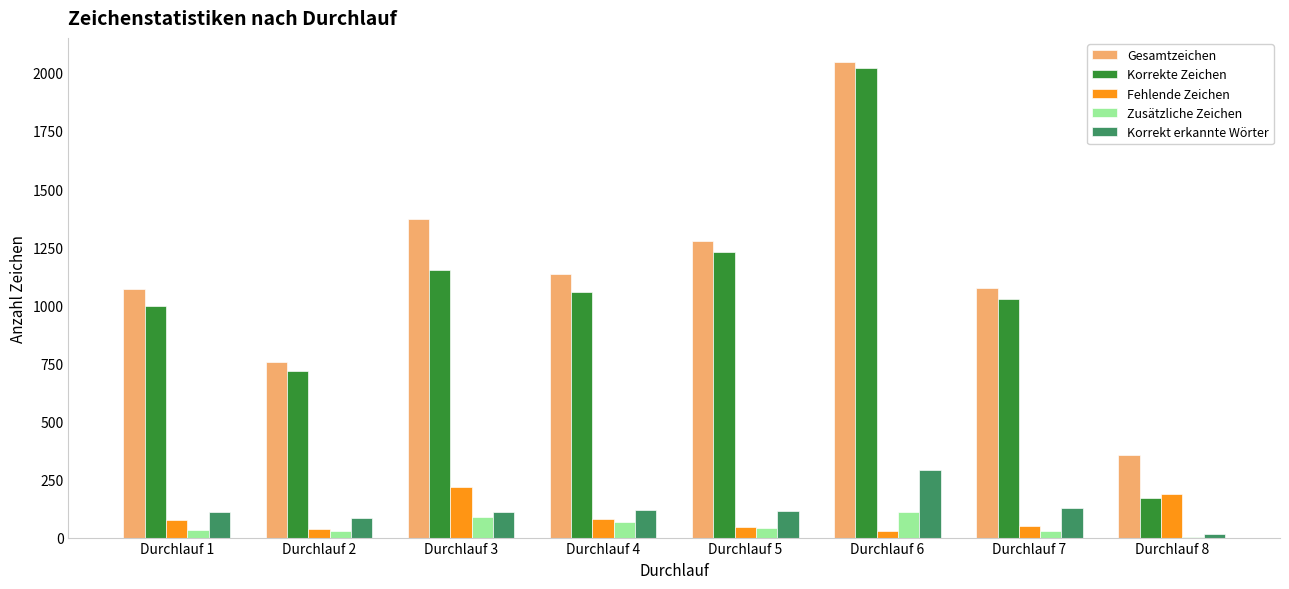

At which category is the sum across all series the highest?

Durchlauf 6